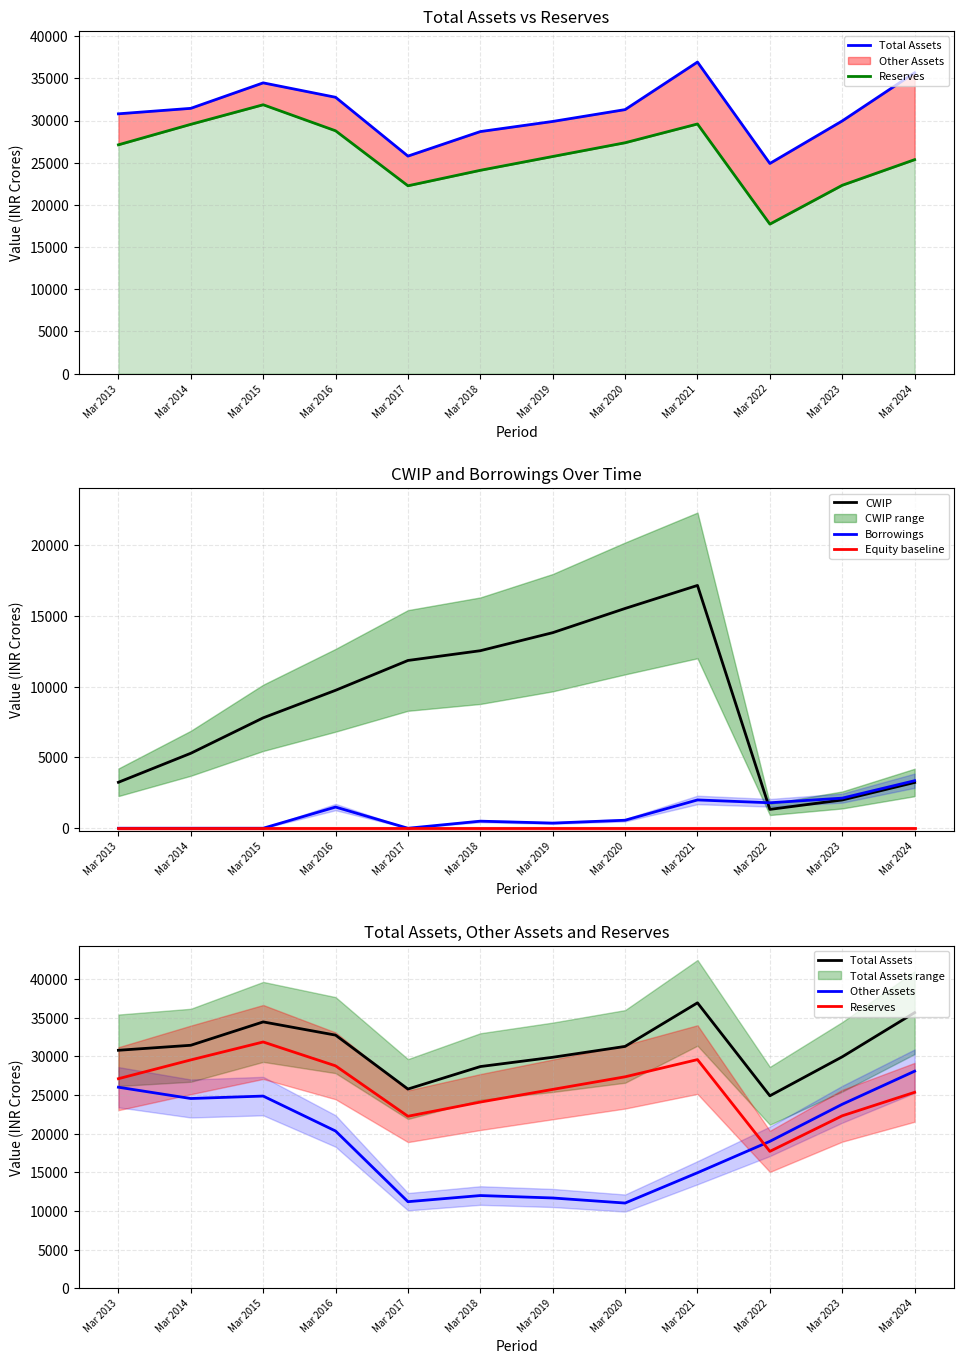

Which category has the lowest value in the Total Assets series?

Mar 2022